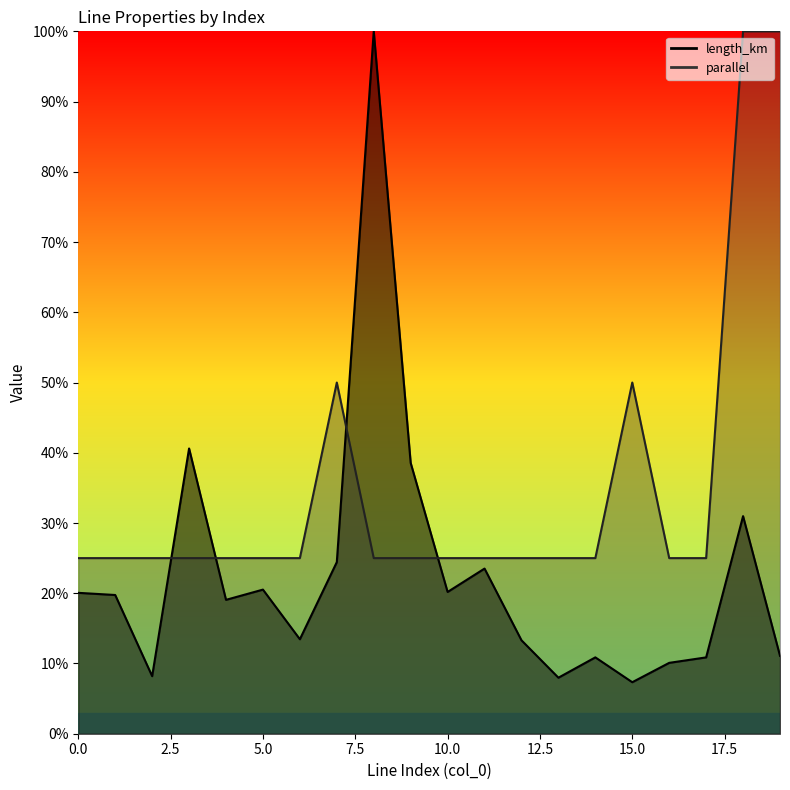

How many times do length_km and parallel cross each other?

4